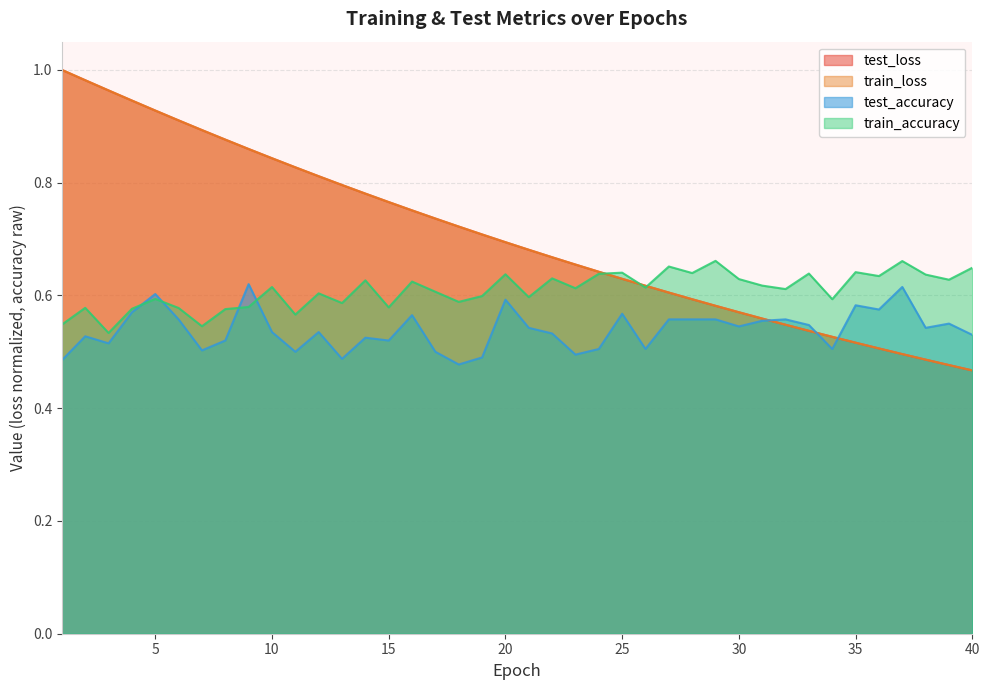

List the labels in order of train_loss value, largest first.

1, 2, 3, 4, 5, 6, 7, 8, 9, 10, 11, 12, 13, 14, 15, 16, 17, 18, 19, 20, 21, 22, 23, 24, 25, 26, 27, 28, 29, 30, 31, 32, 33, 34, 35, 36, 37, 38, 39, 40